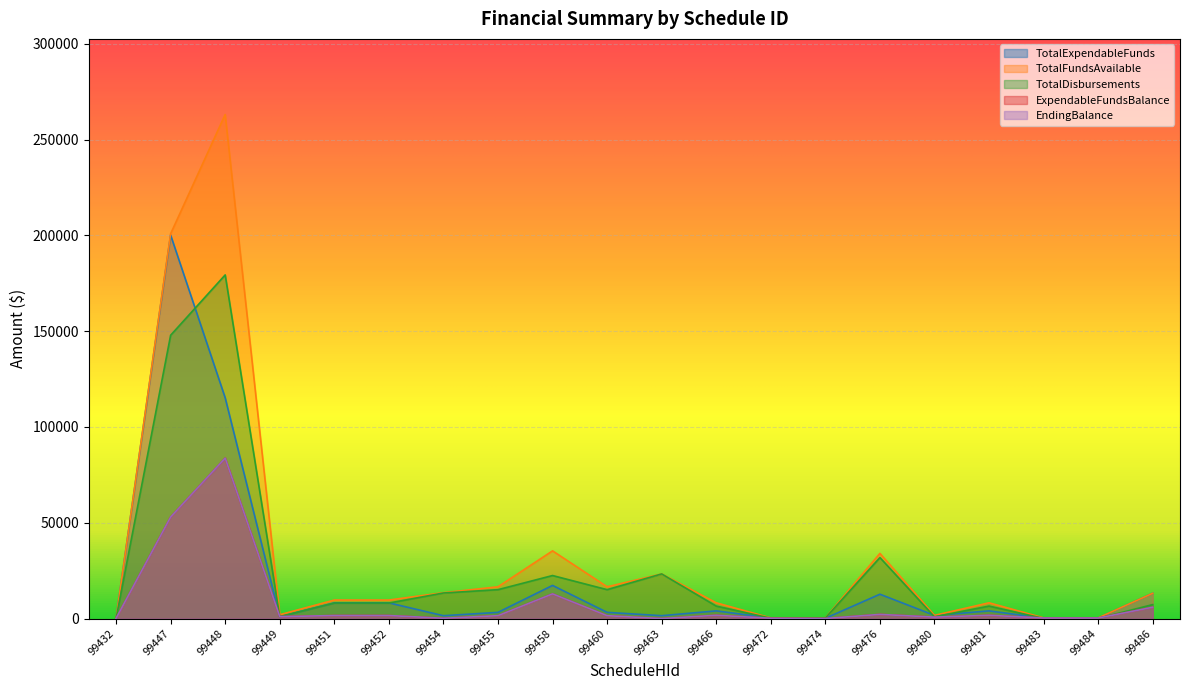

What is the difference between the second highest and minimum values in the TotalExpendableFunds series?

115135.9